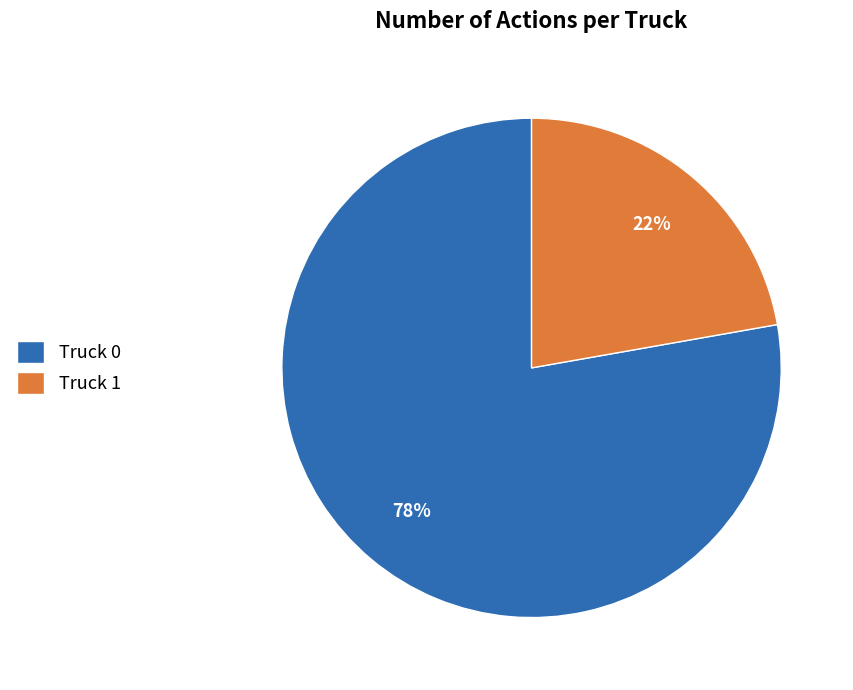

Rank the categories by value from lowest to highest.

Truck 1, Truck 0